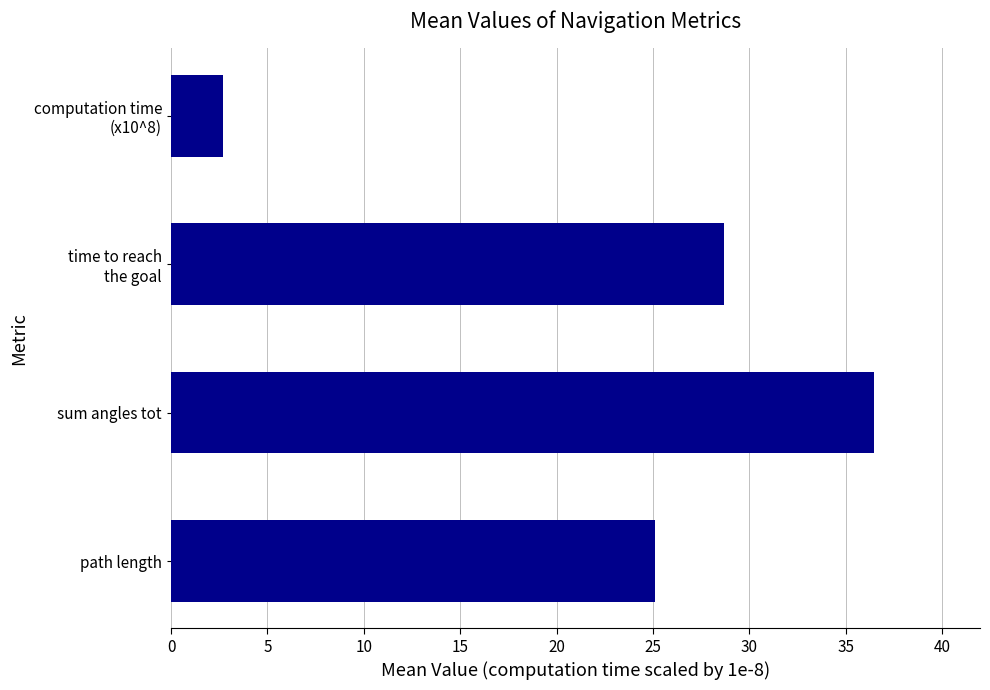

The chart shows a value of 12.7 at sum angles tot. True or false?

False